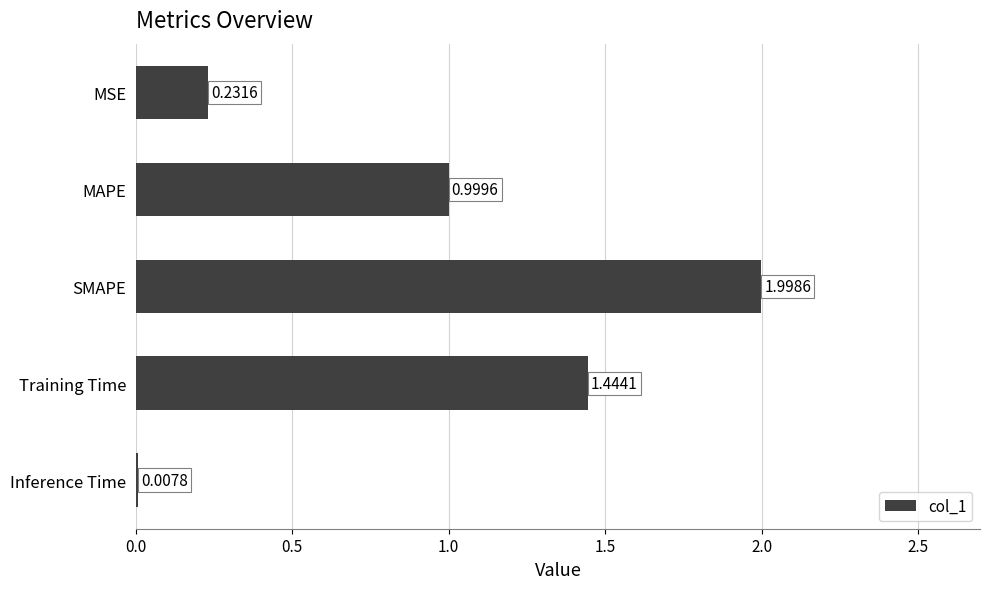

Where is the data nearest to the value 1?

MAPE